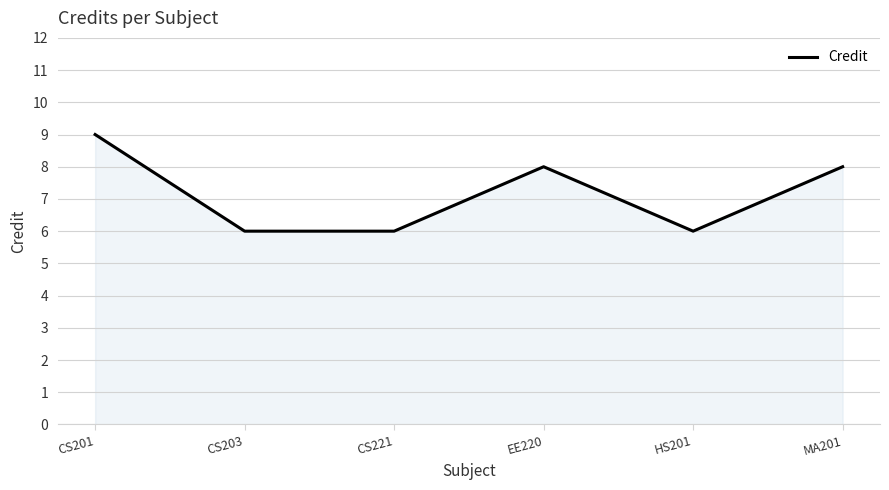

What position from the left is EE220?

4